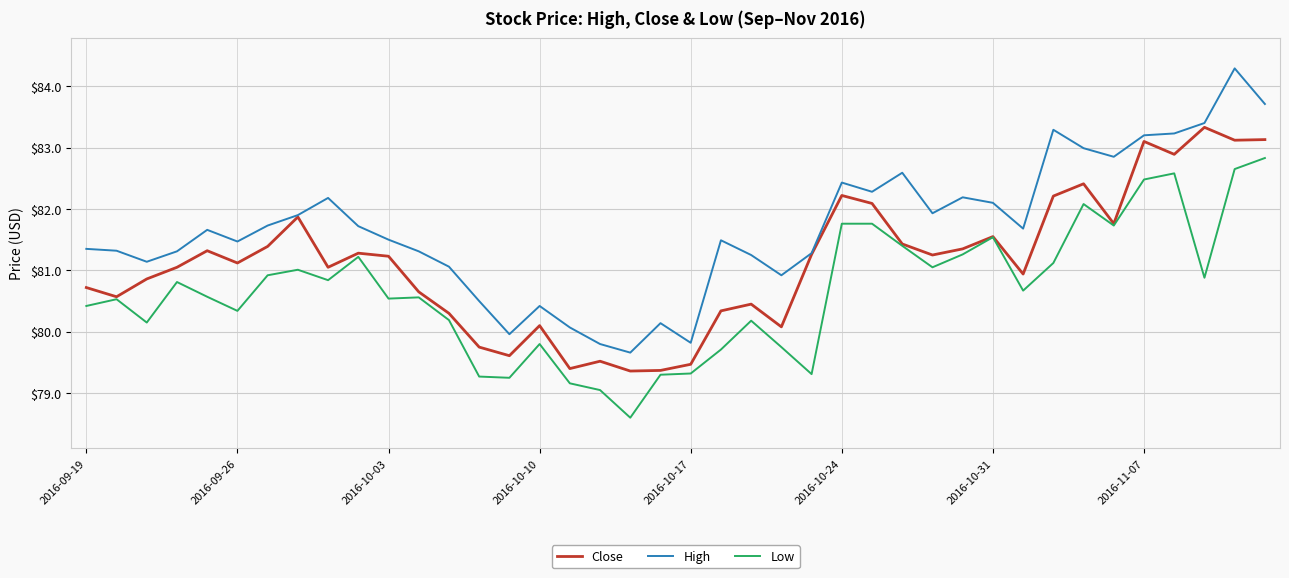

Which series has the largest range (max minus min)?

High